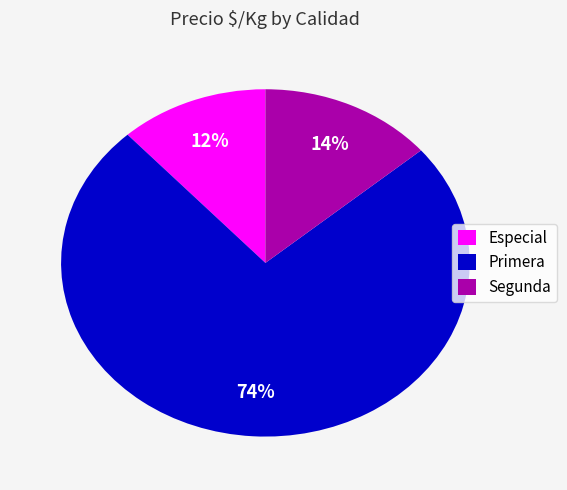

To the nearest percent, what is the combined percentage of Segunda and Primera?

88%